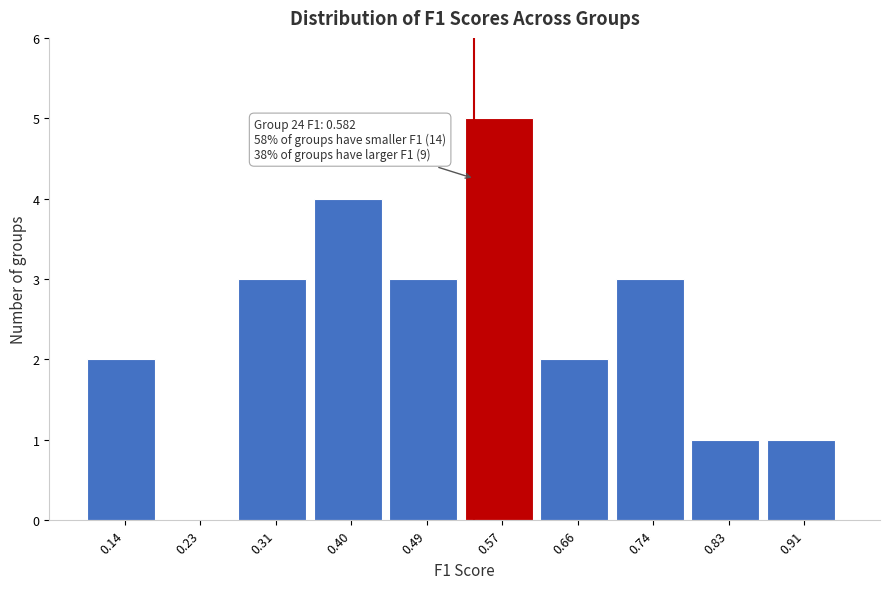

Reading left to right, list all the values displayed in this chart.

0.14=2	0.23=0	0.31=3	0.40=4	0.49=3	0.57=5	0.66=2	0.74=3	0.83=1	0.91=1